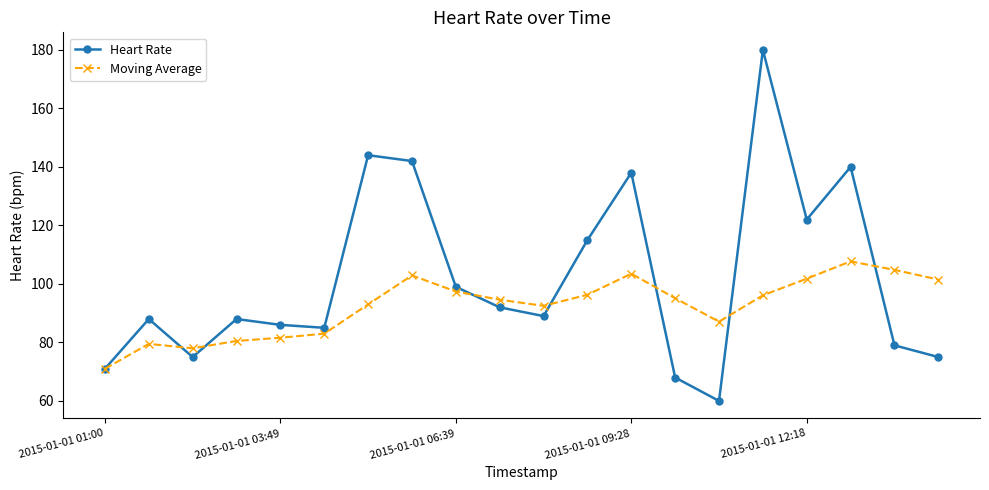

What is the minimum value for Heart Rate?

60.0